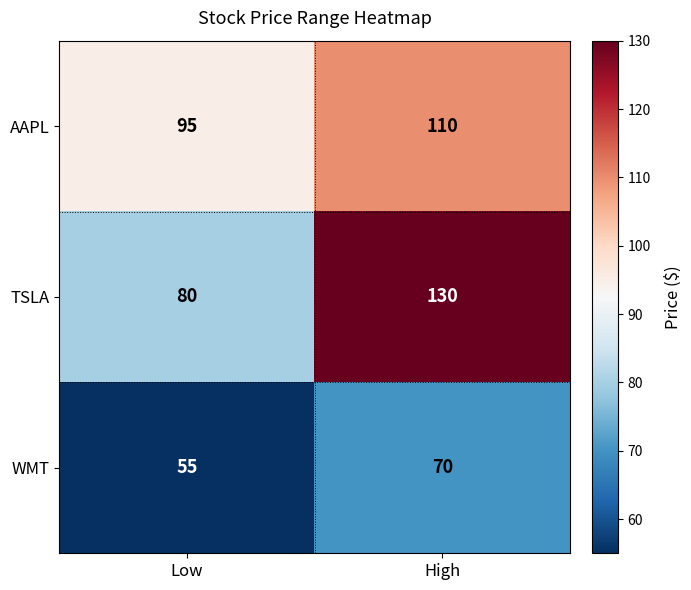

What is the total value across all series at High?

310